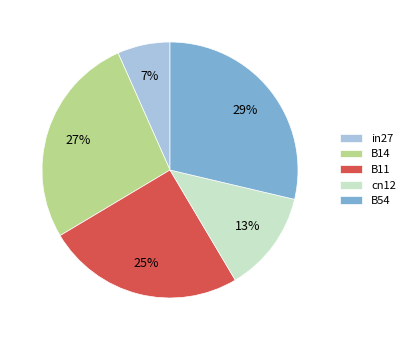

True or false: B14 accounts for 27% of the total.

True